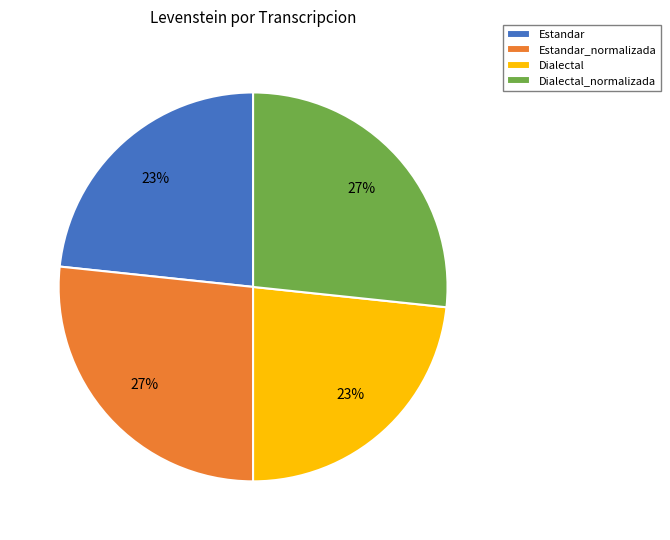

To the nearest percent, what is the average slice percentage?

25%